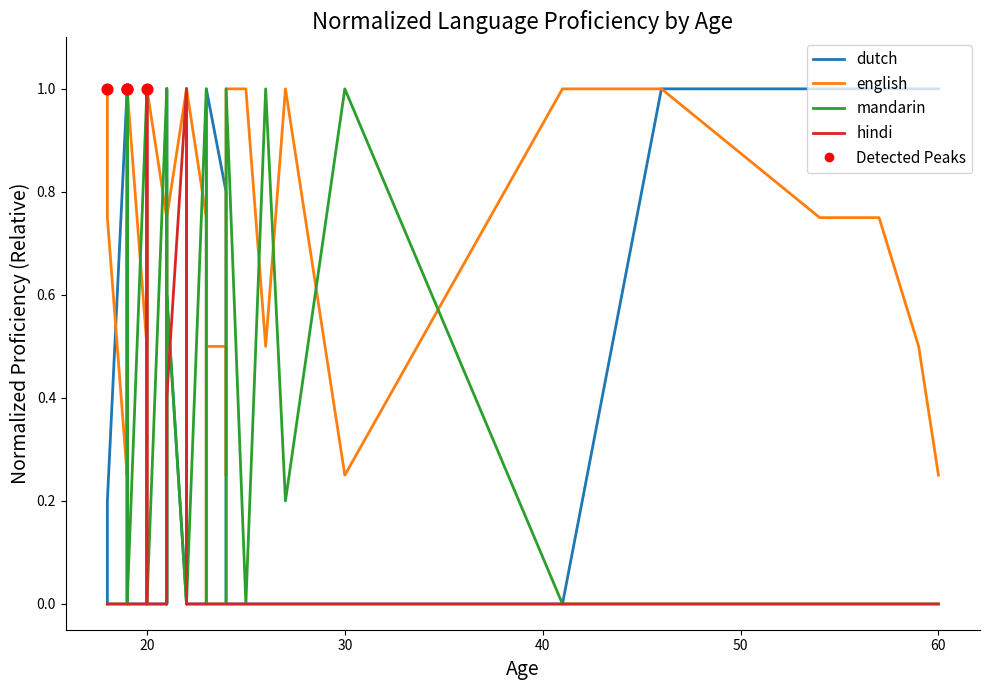

Which series contains the lowest Y value?

dutch